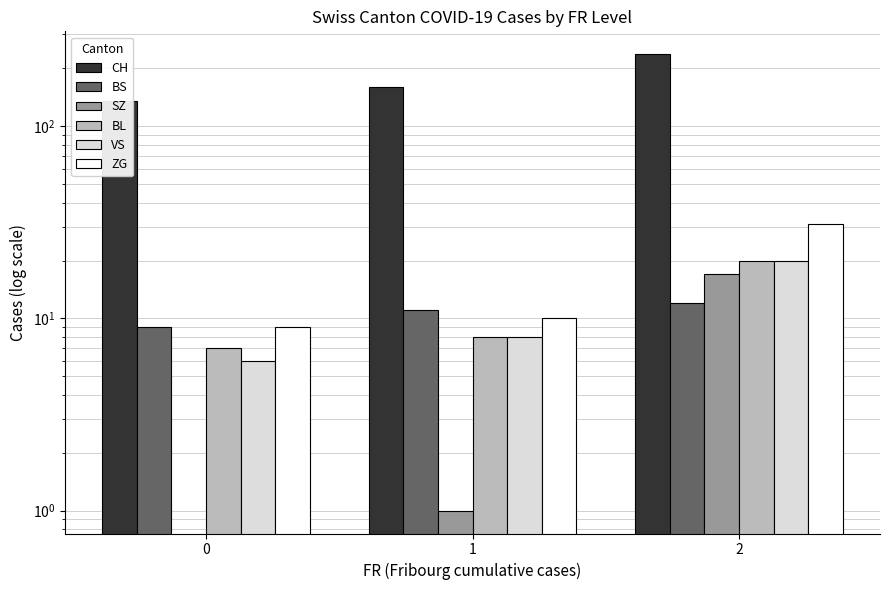

Reading left to right, what are all the values shown in this chart?

CH: 135	160	237
BS: 9	11	12
SZ: 0	1	17
BL: 7	8	20
VS: 6	8	20
ZG: 9	10	31